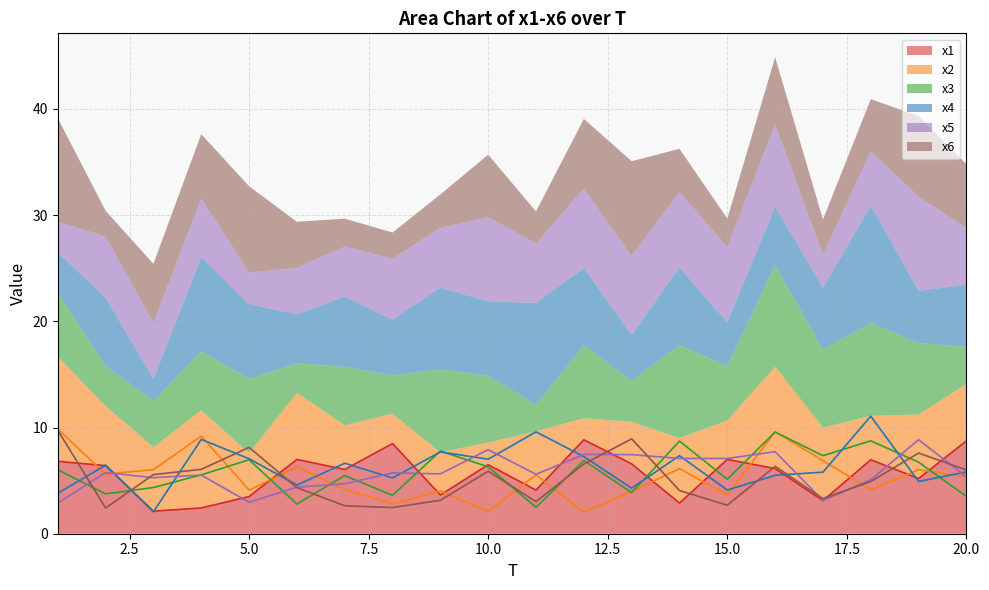

What is the value of the x5 point at the 1st from the left?

2.9